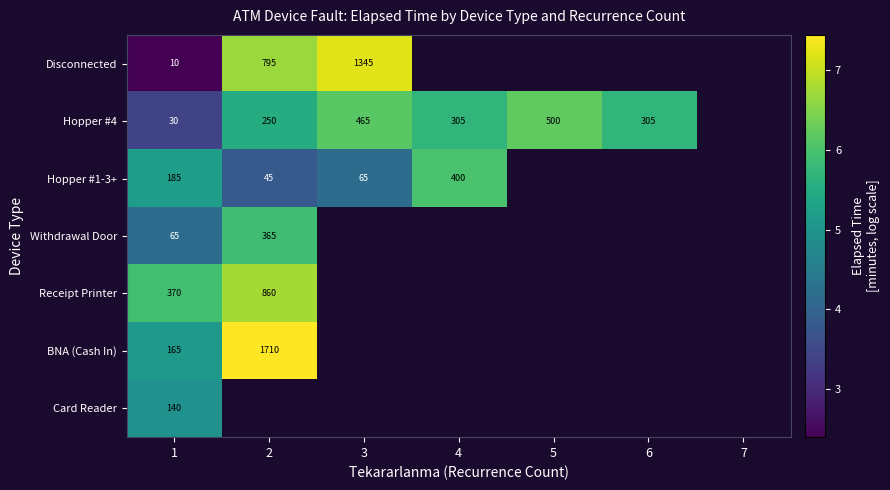

At which label does BNA (Cash In) reach its minimum?

1